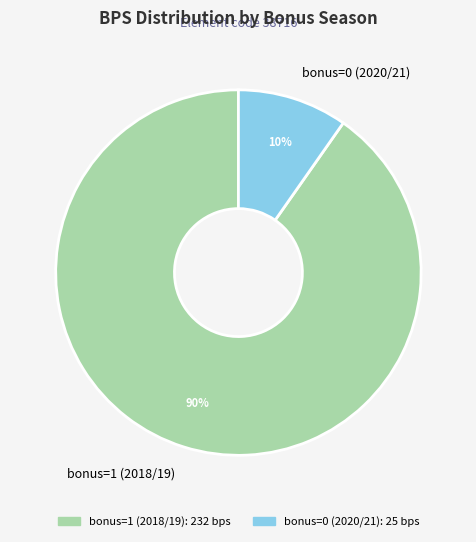

Which slice is the largest?

bonus=1 (2018/19)